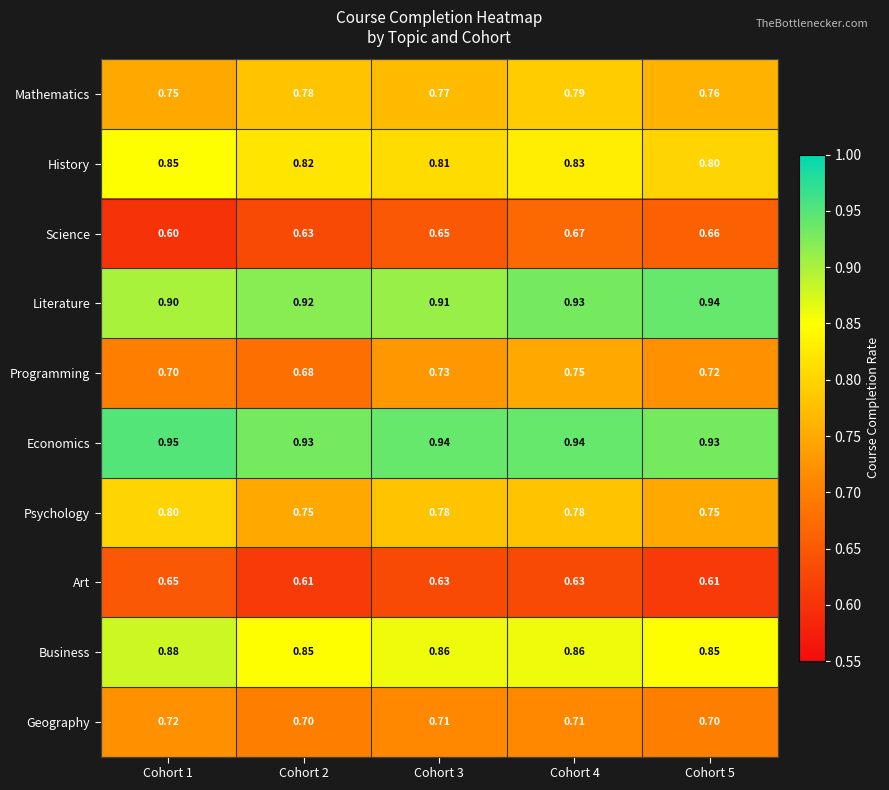

Between Cohort 2 and Cohort 4, which series saw the biggest shift?

Programming